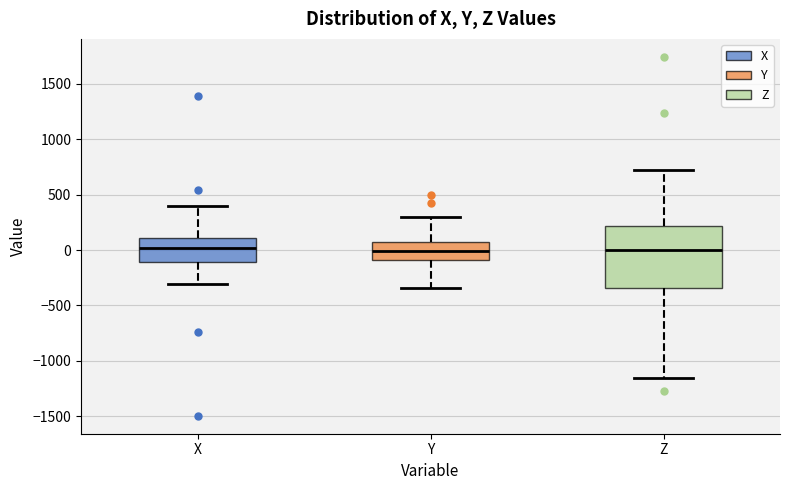

Reading left to right, transcribe this box plot: for each box, give where its median line is, the range the box spans, and where its two whiskers end, as read against the y-axis. The values are not printed on the chart, so give them approximately, as read against the axis.

X: median 0, box -100 to 100, whiskers -300 to 400
Y: median 0, box -100 to 100, whiskers -350 to 300
Z: median 0, box -350 to 200, whiskers -1150 to 700